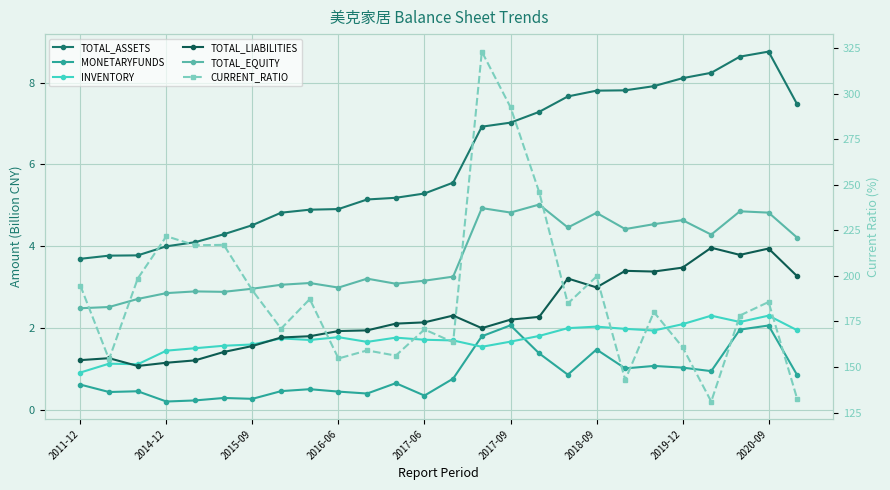

Which series has the widest spread of values?

CURRENT_RATIO